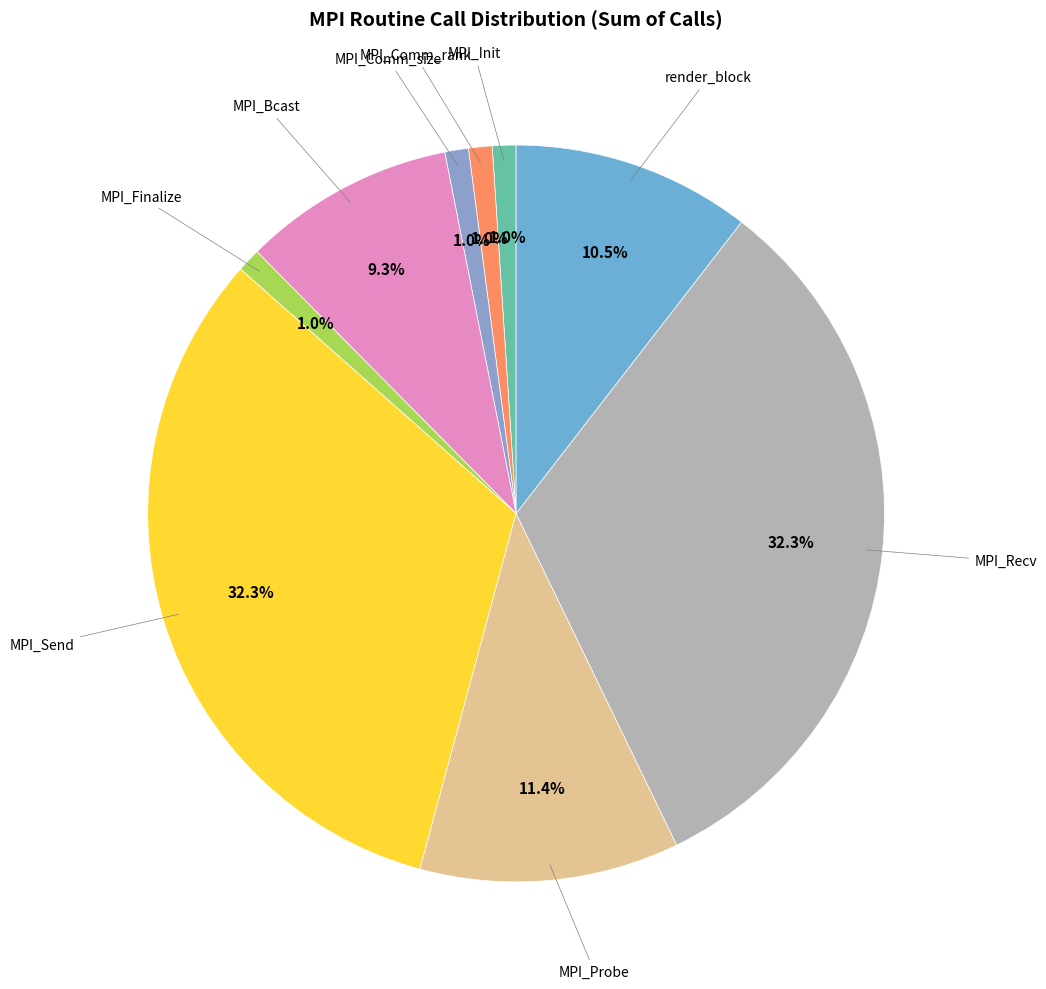

How many segments does this pie chart have?

9